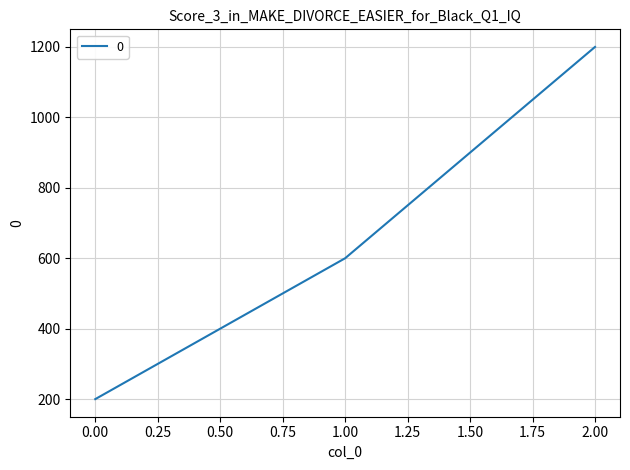

Rank the categories by value from highest to lowest.

2.00, 1.00, 0.00